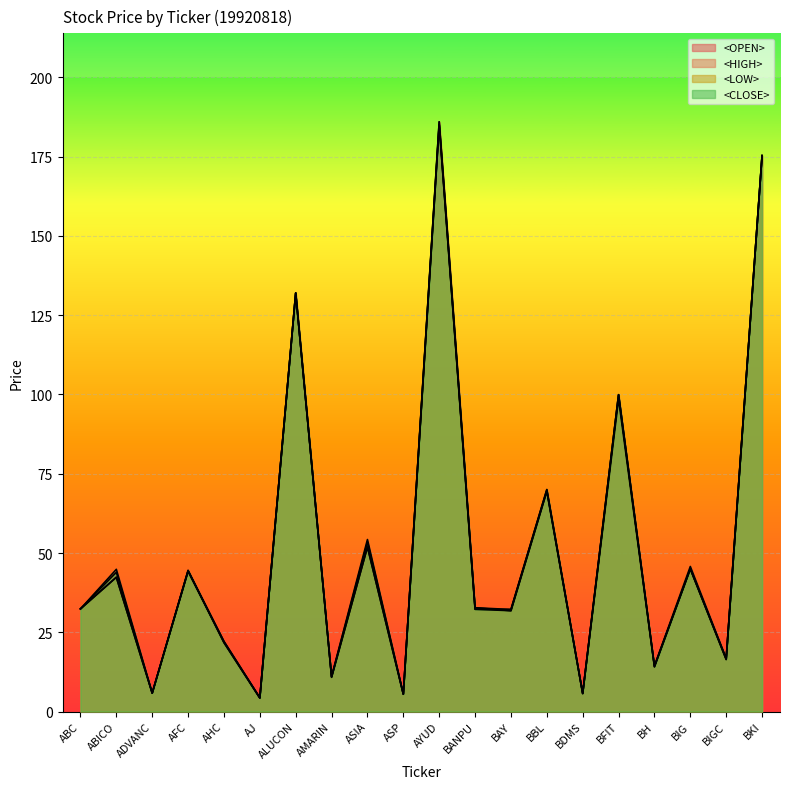

At which category does the chart reach its minimum across all series?

AJ